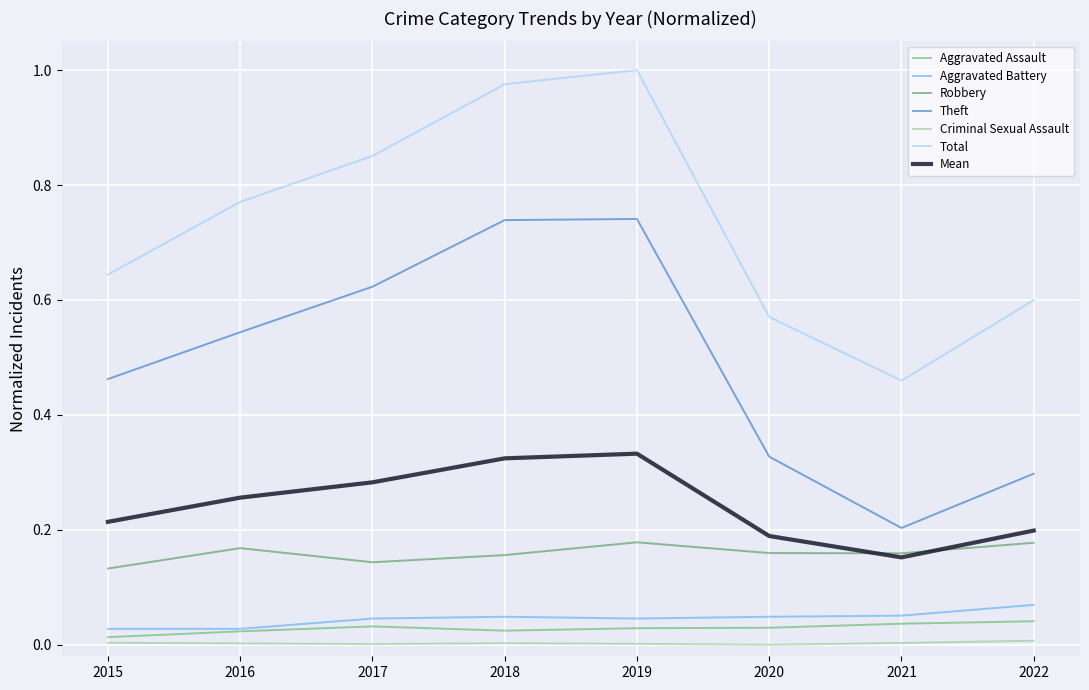

How many lines are shown in the chart?

7